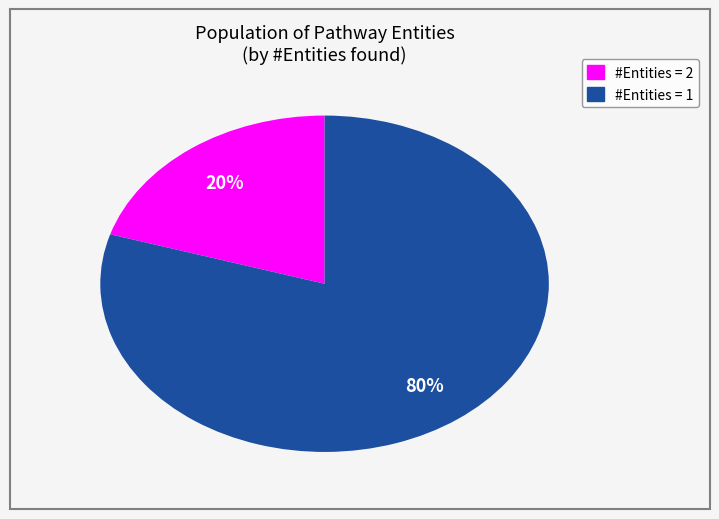

True or false: #Entities = 2 accounts for 7% of the total.

False